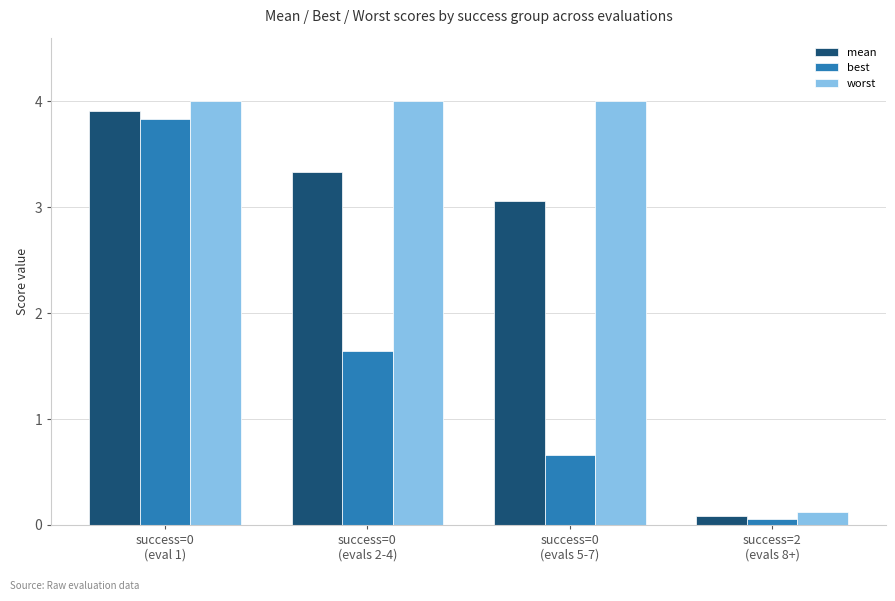

How many groups of bars are there?

4